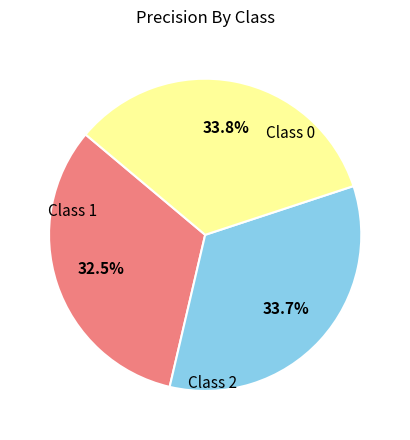

To the nearest percent, what is the average slice percentage?

33%